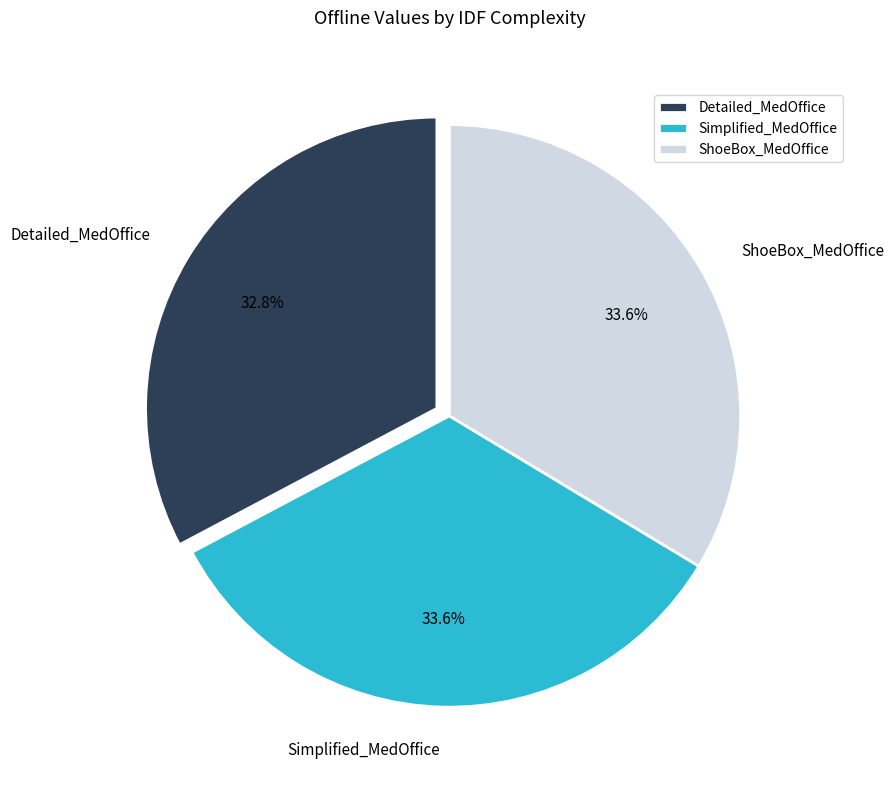

Do Simplified_MedOffice and Detailed_MedOffice together represent more than half of the pie?

Yes